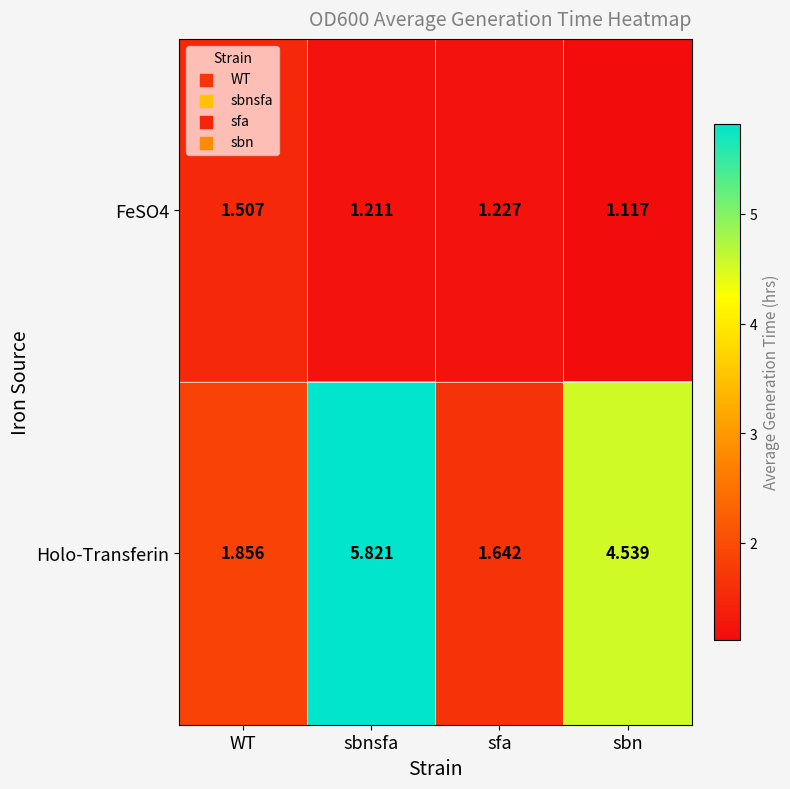

Rank the categories by FeSO4 value from highest to lowest.

WT, sfa, sbnsfa, sbn